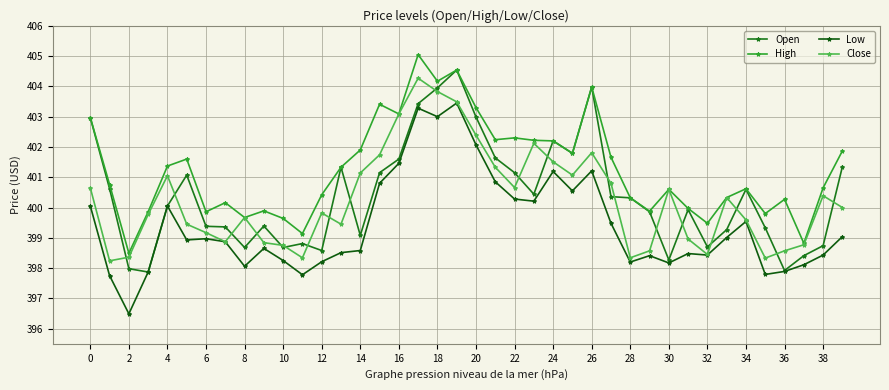

True or false: Close has more than 2 interior local peaks.

True